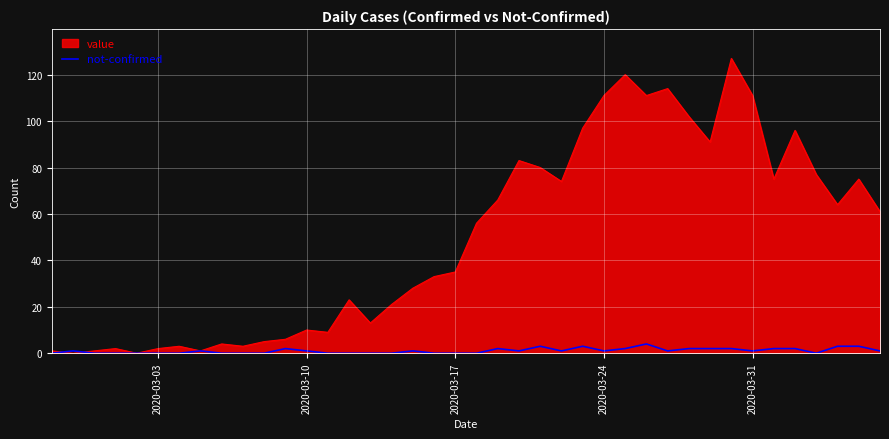

List the series in order of their peak value, lowest first.

not-confirmed, value